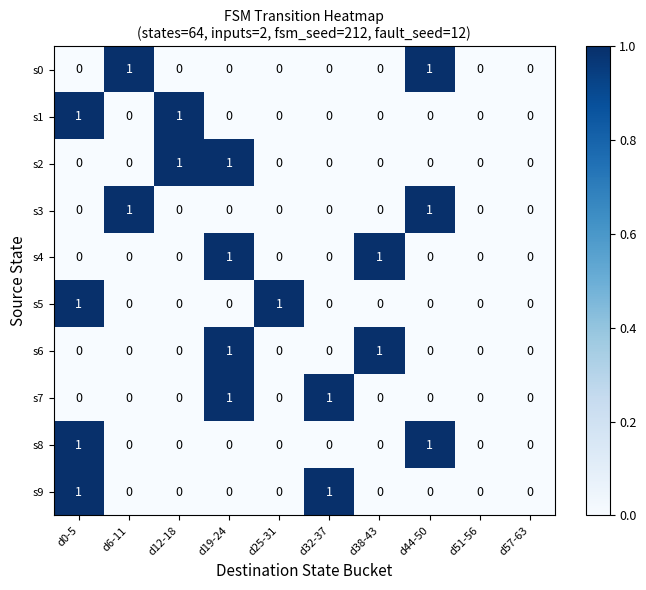

What is the total value across all series at d44-50?

3